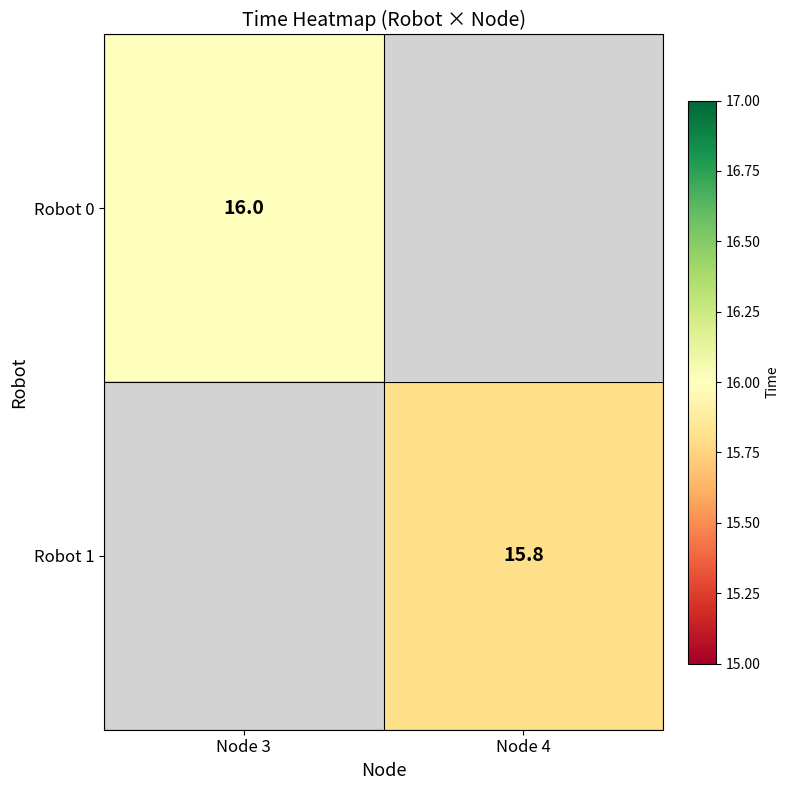

At which category does the chart reach its minimum across all series?

Node 4